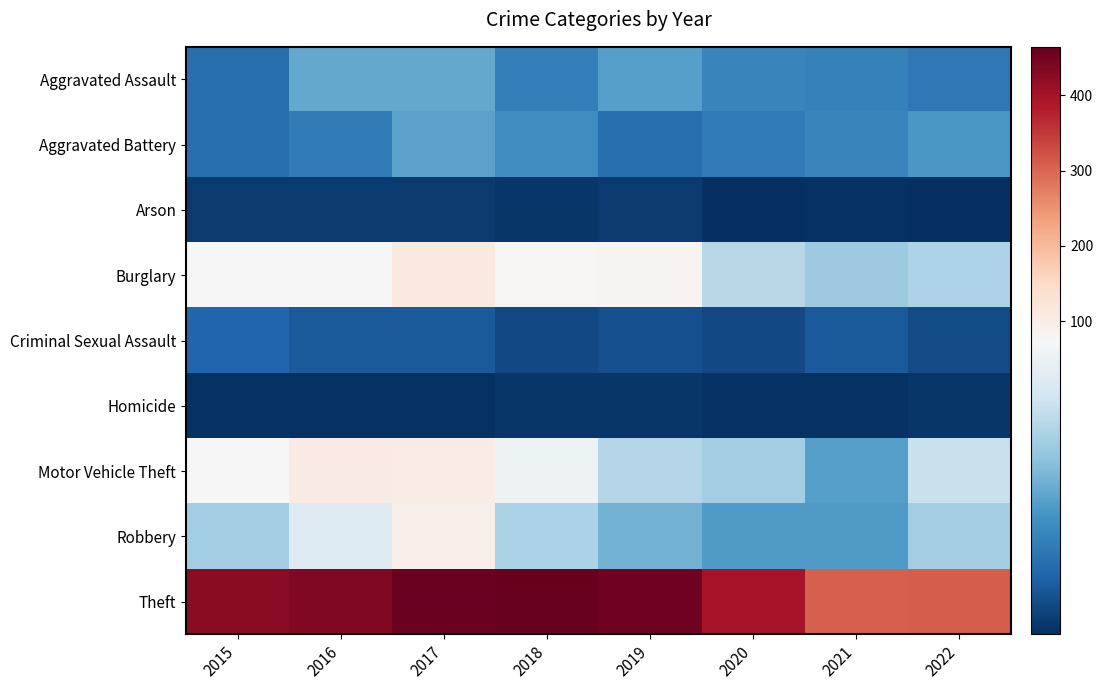

At how many categories does at least one series exceed 281?

8